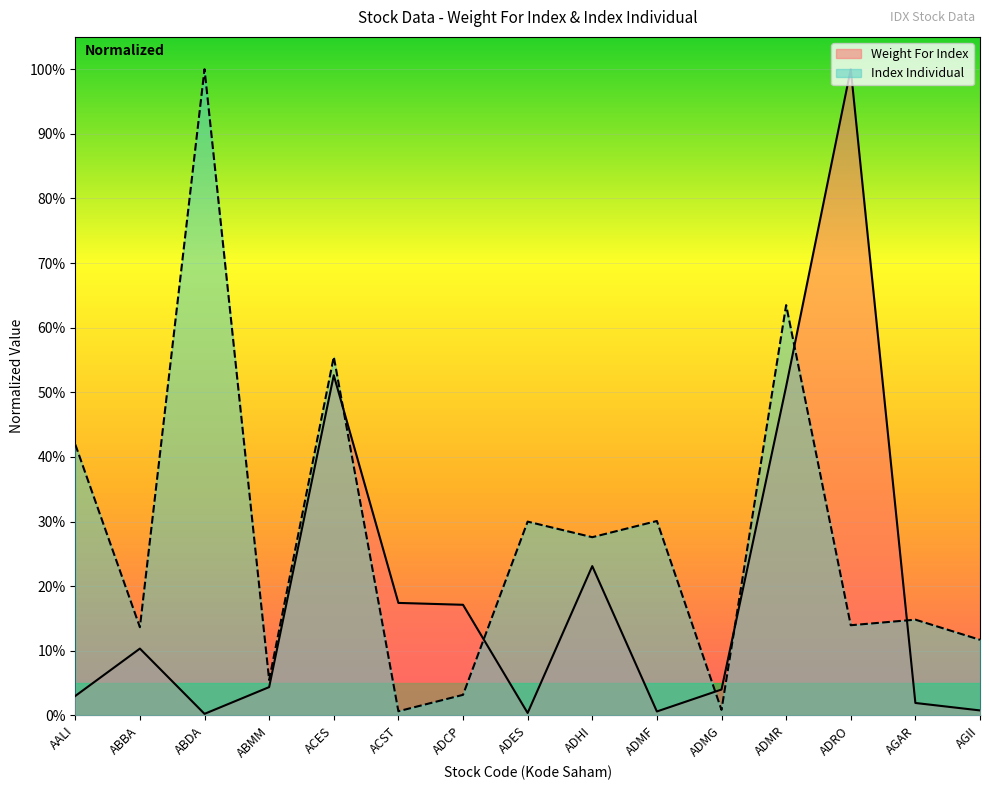

Reading left to right, extract all data points from this chart.

Weight For Index: AALI=0.0	ABBA=0.1	ABDA=0.0	ABMM=0.0	ACES=0.5	ACST=0.2	ADCP=0.2	ADES=0.0	ADHI=0.2	ADMF=0.0	ADMG=0.0	ADMR=0.5	ADRO=1.0	AGAR=0.0	AGII=0.0
Index Individual: AALI=0.4	ABBA=0.1	ABDA=1.0	ABMM=0.1	ACES=0.6	ACST=0.0	ADCP=0.0	ADES=0.3	ADHI=0.3	ADMF=0.3	ADMG=0.0	ADMR=0.6	ADRO=0.1	AGAR=0.1	AGII=0.1